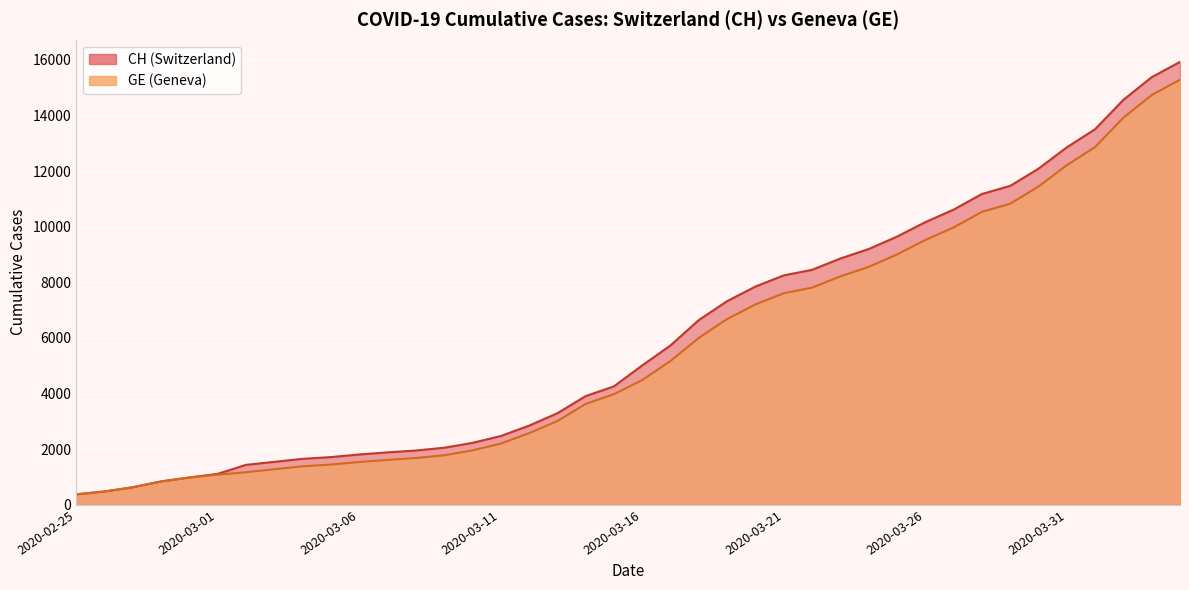

What is the difference between the GE values at 2020-03-11 and 2020-03-08?

520